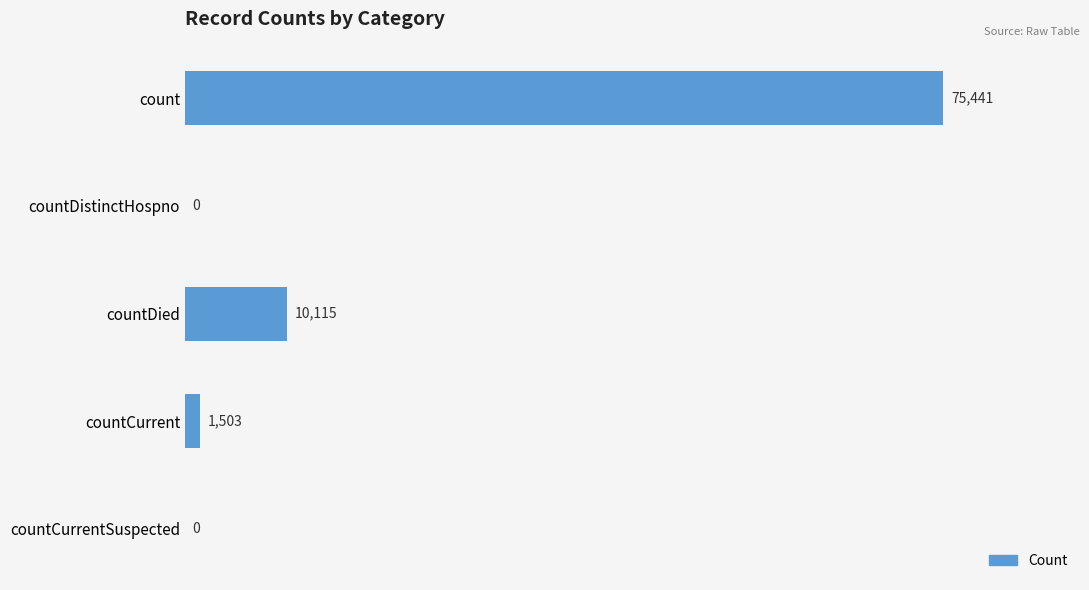

Which has a higher value, countCurrent or countCurrentSuspected?

countCurrent